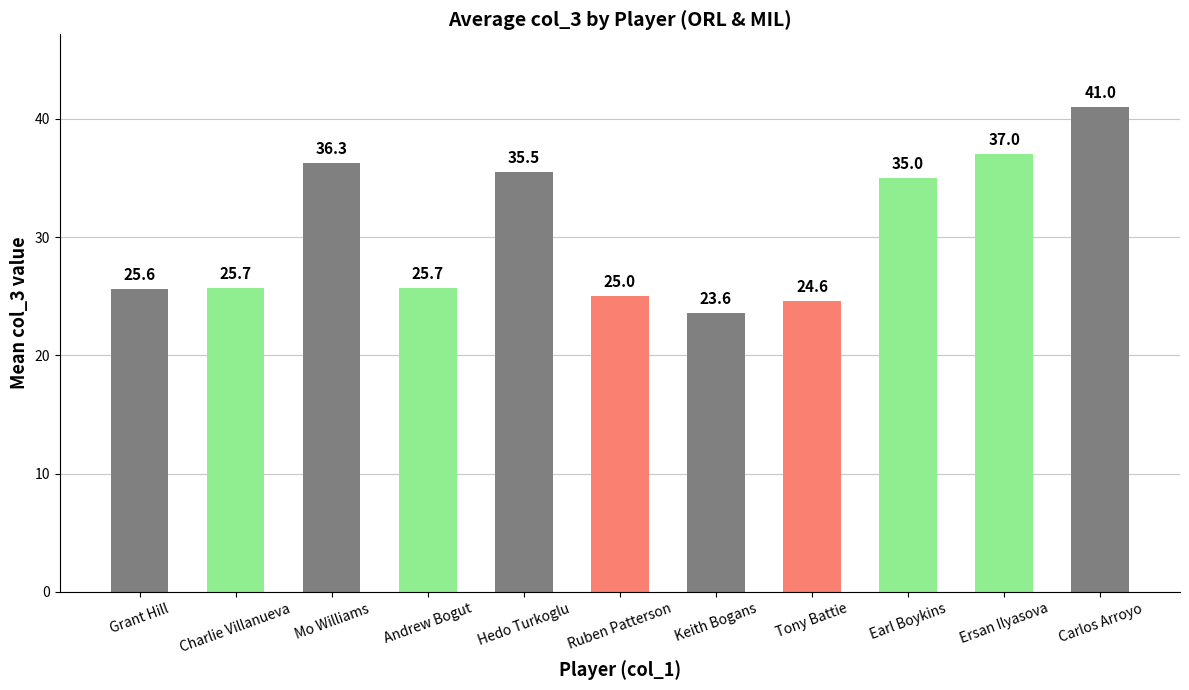

How many bars are there in total?

11